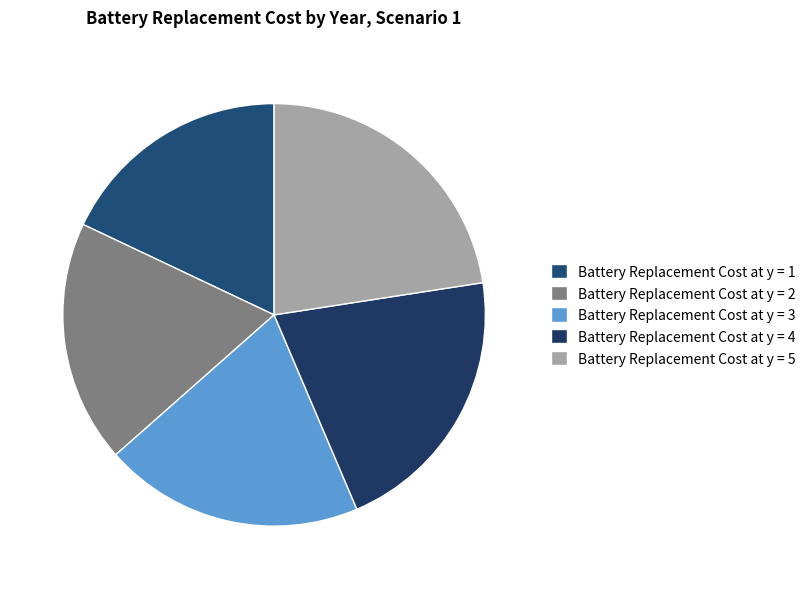

Does Battery Replacement Cost at y = 2 account for over 50% of the chart?

No